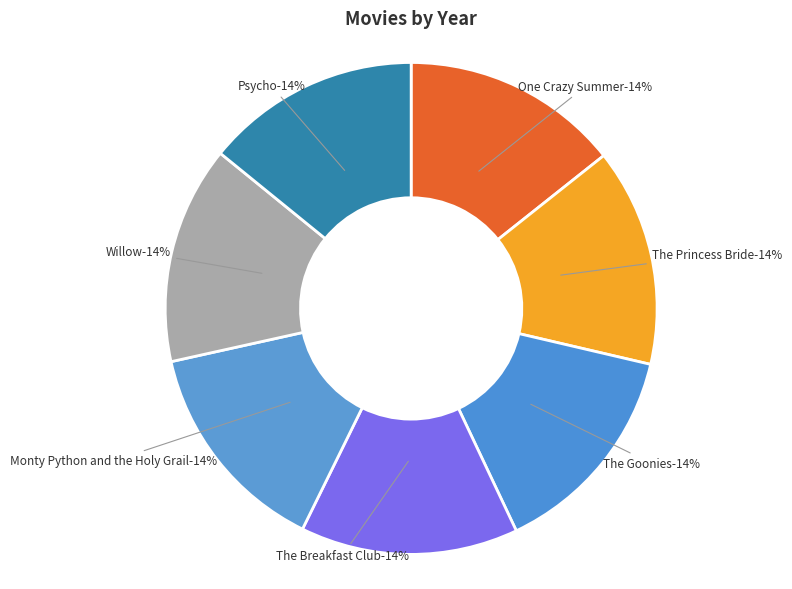

What percentage do Willow and The Breakfast Club together represent?

28.7%